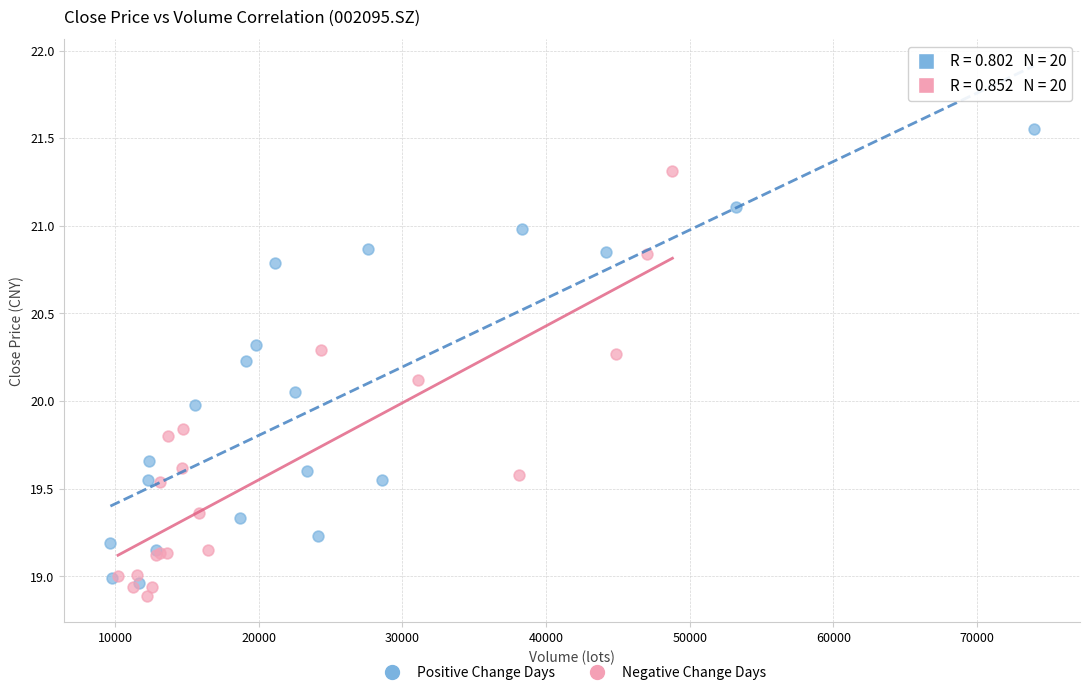

Which series has the largest Y range (max minus min)?

Positive Change Days